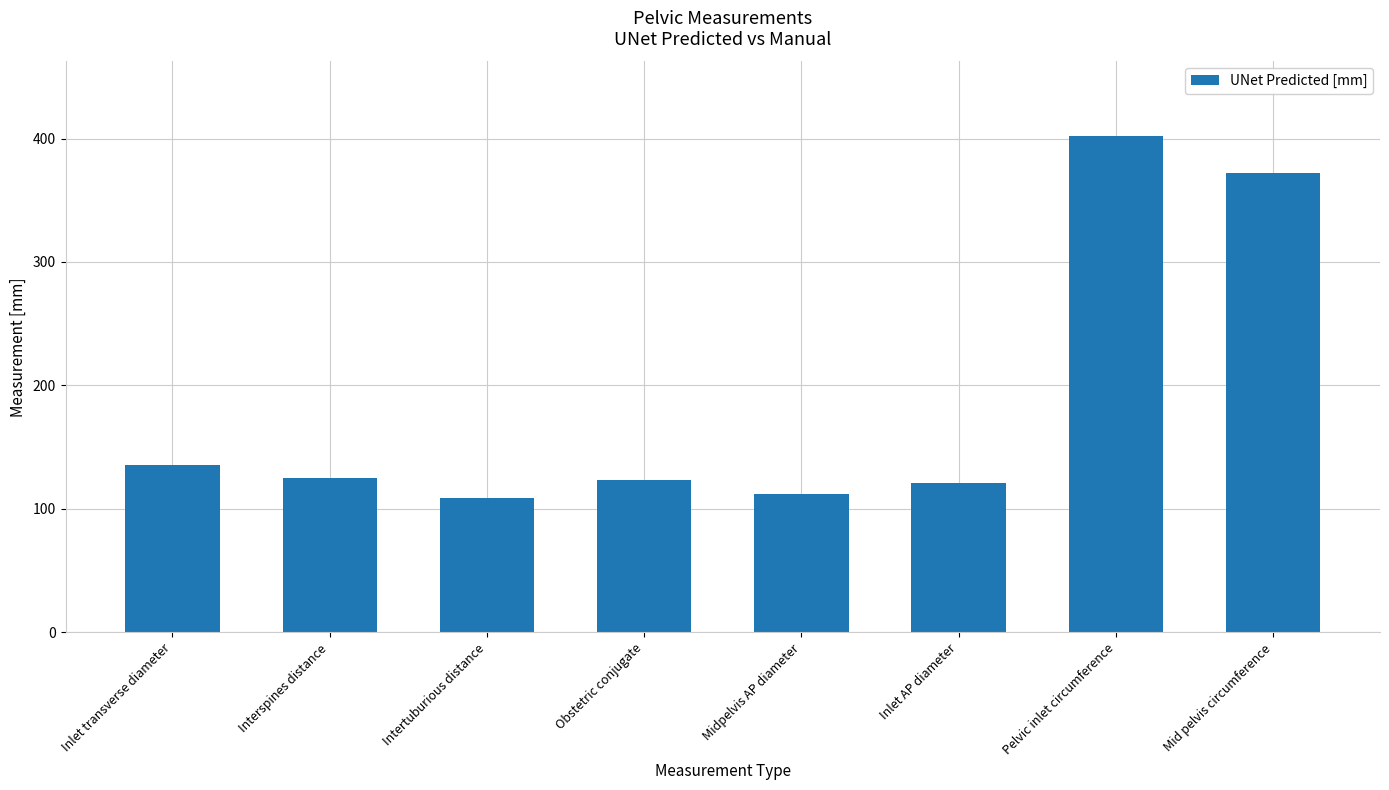

The value at Obstetric conjugate is 197.3. True or false?

False